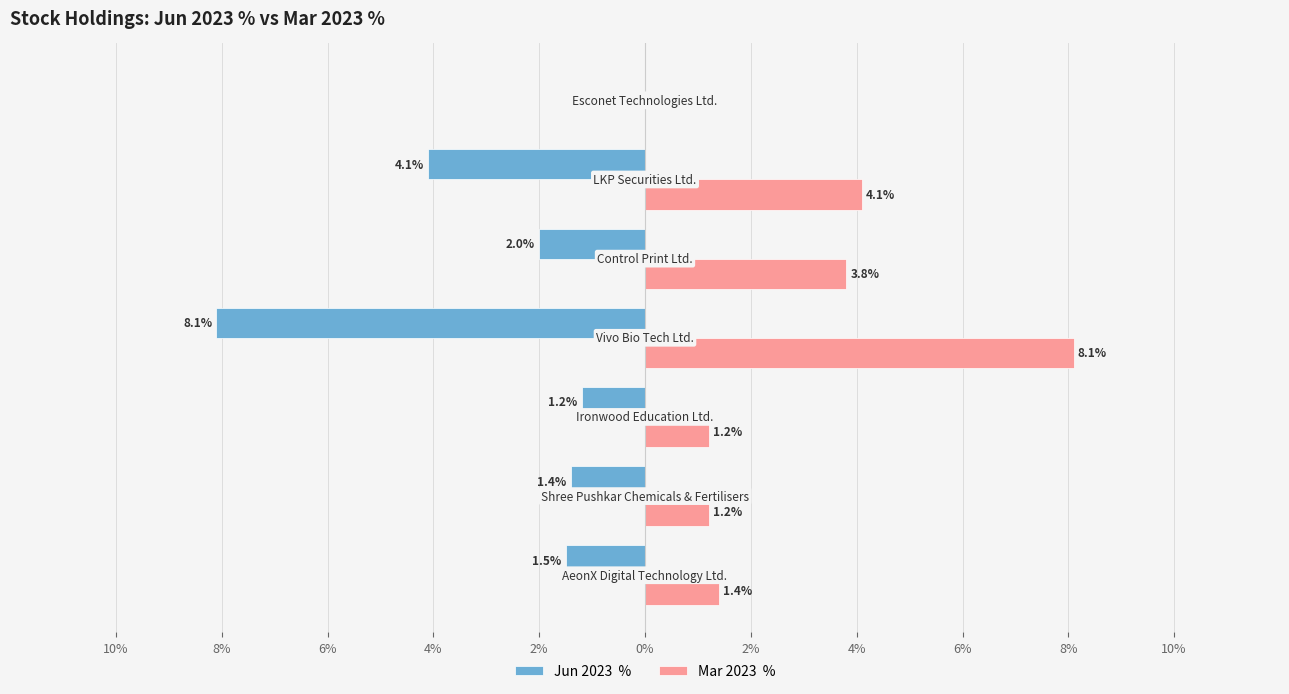

The Mar 2023  % series shows 0.3 at 6%. True or false?

False